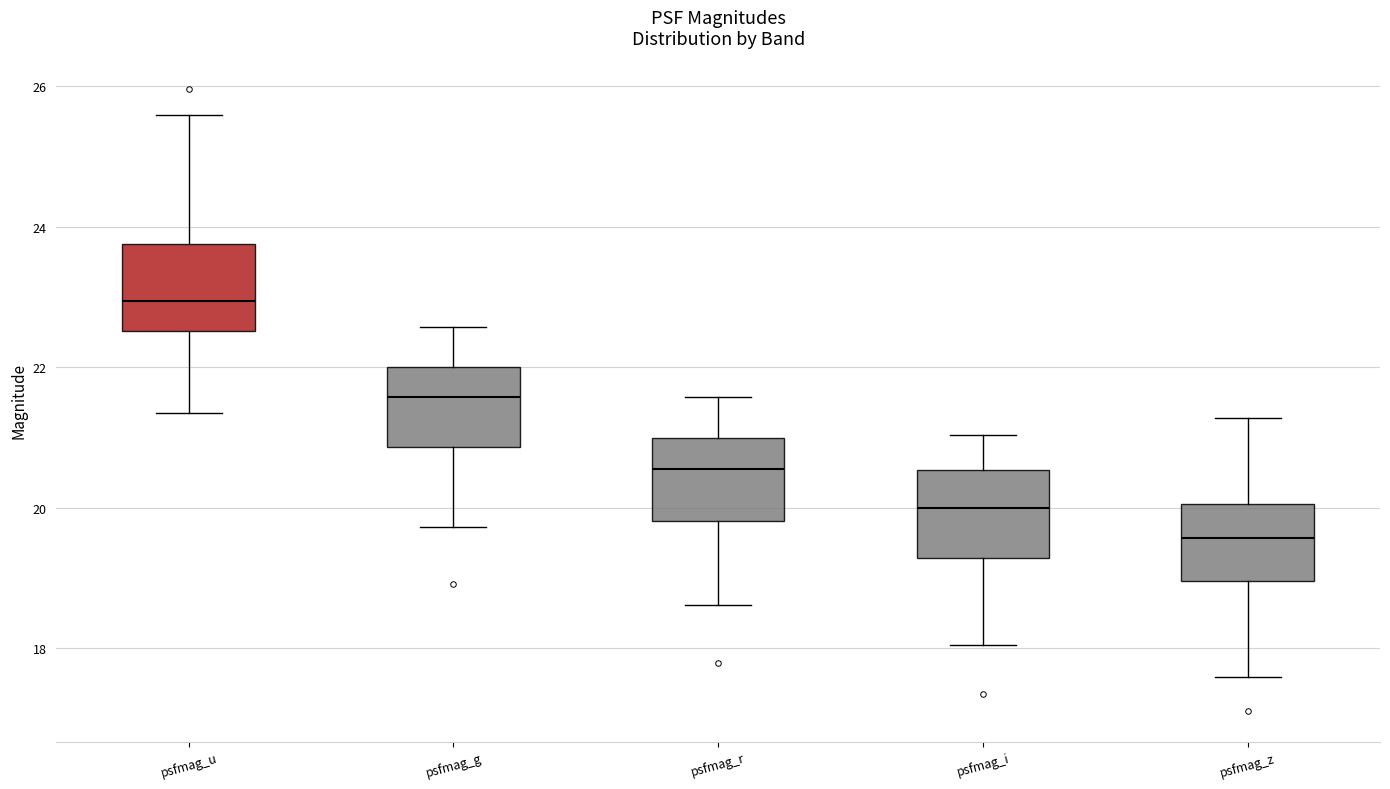

Which box's median line is the highest?

psfmag_u